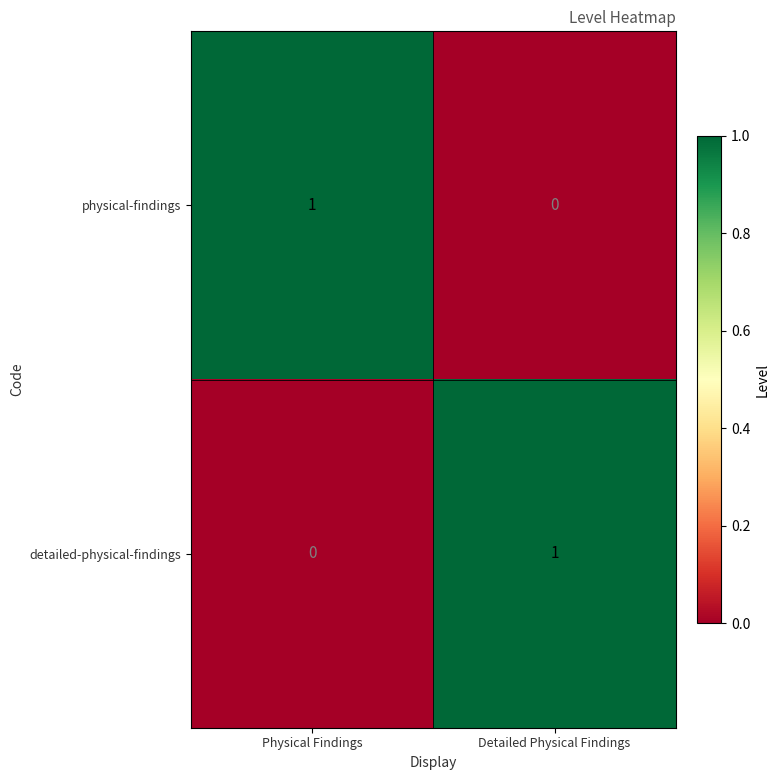

Reading right to left, list all the values displayed in this chart.

physical-findings: Detailed Physical Findings=0	Physical Findings=1
detailed-physical-findings: Detailed Physical Findings=1	Physical Findings=0